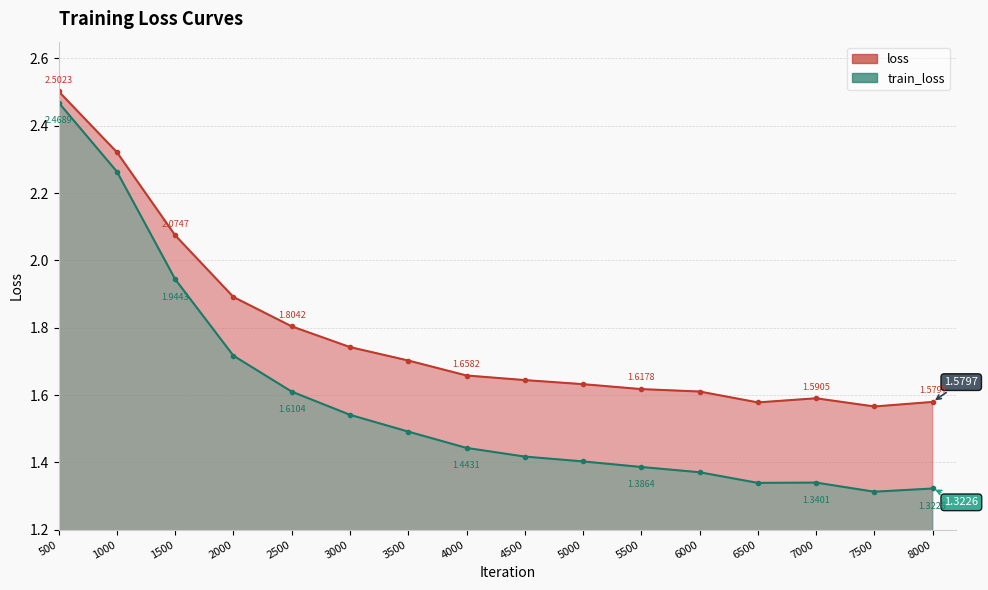

Which category has the lowest value across all series?

7500